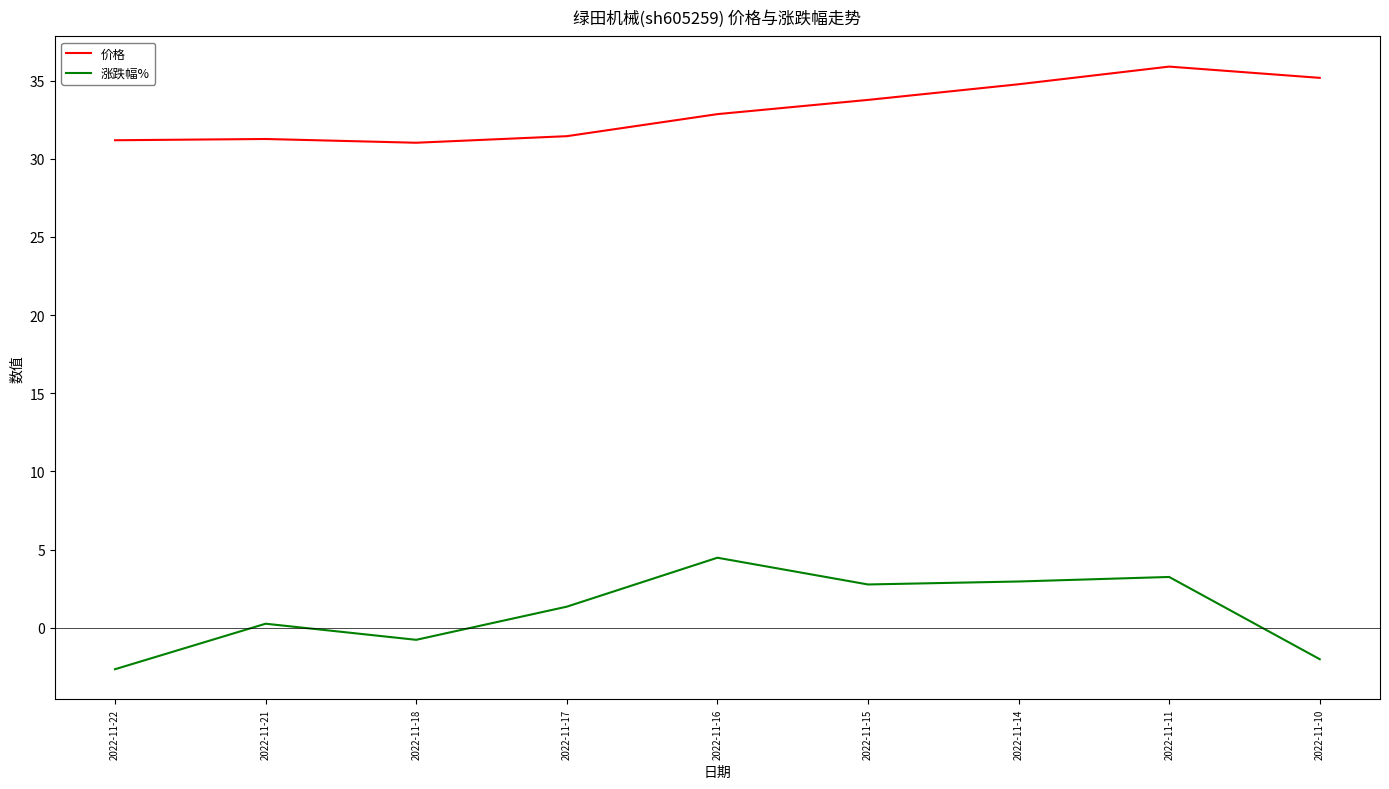

What is the lowest value of the 价格 series?

31.0